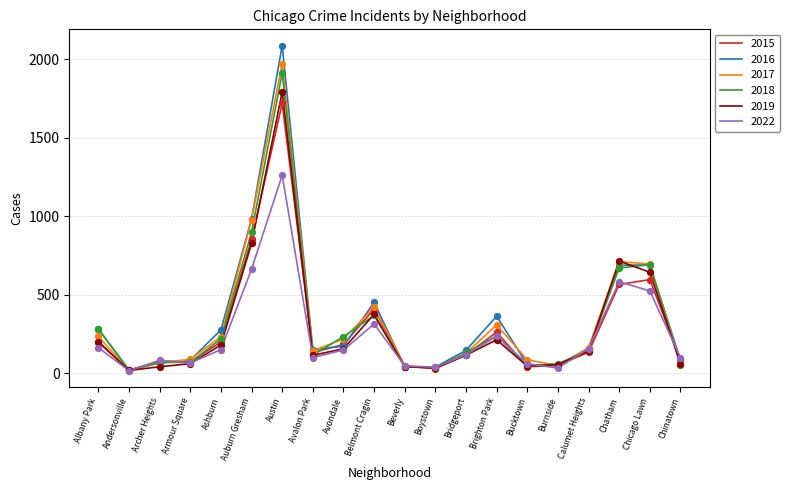

Is the value of 2022 at Bucktown greater than the value of 2015 at Chatham?

No